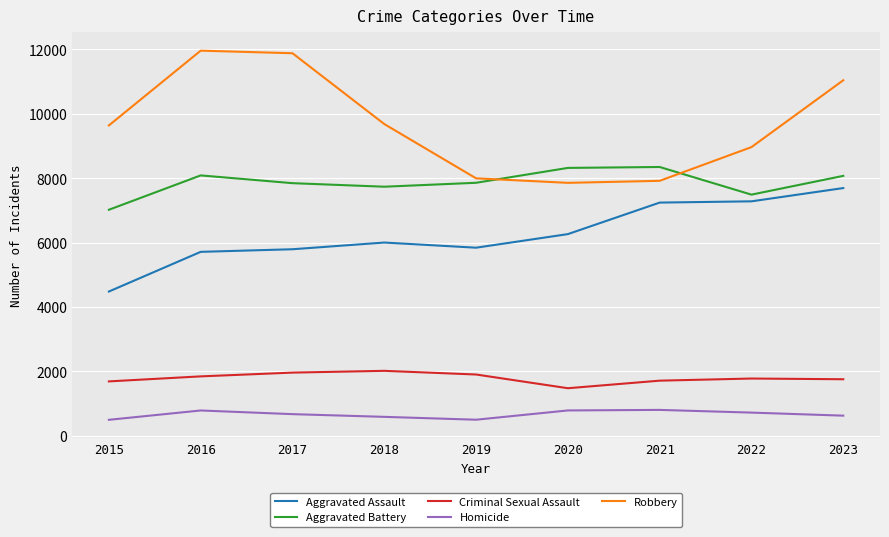

What is the difference between the Aggravated Battery values at 2021 and 2022?

858